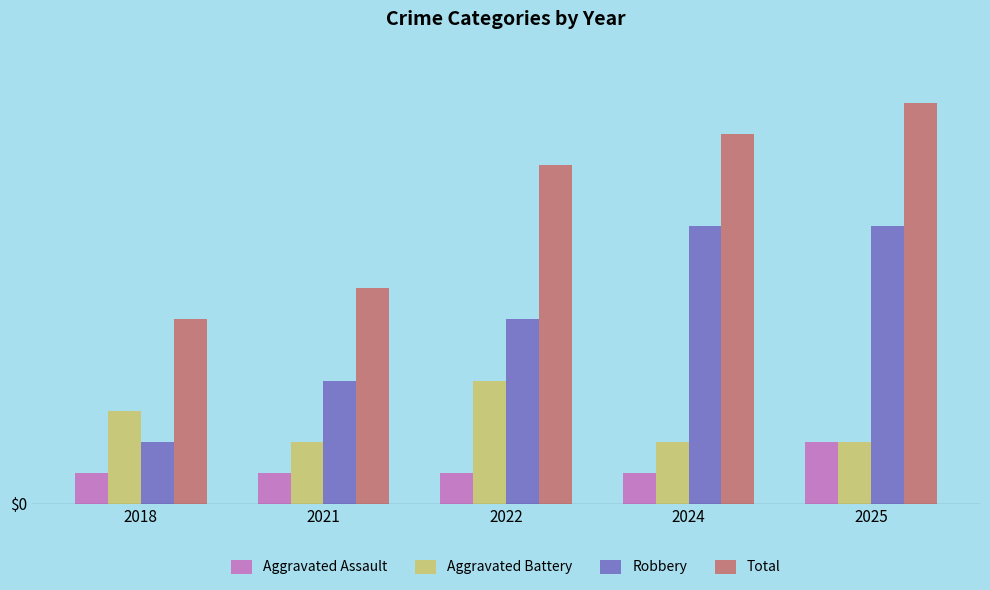

Read the Aggravated Battery value at 2024.

2